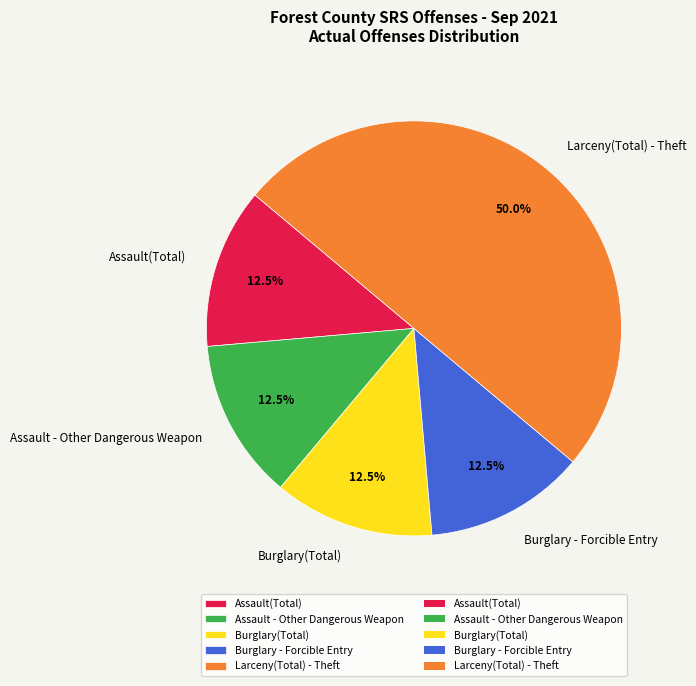

Combined, what portion of the pie is Assault - Other Dangerous Weapon and Assault(Total)?

25.0%